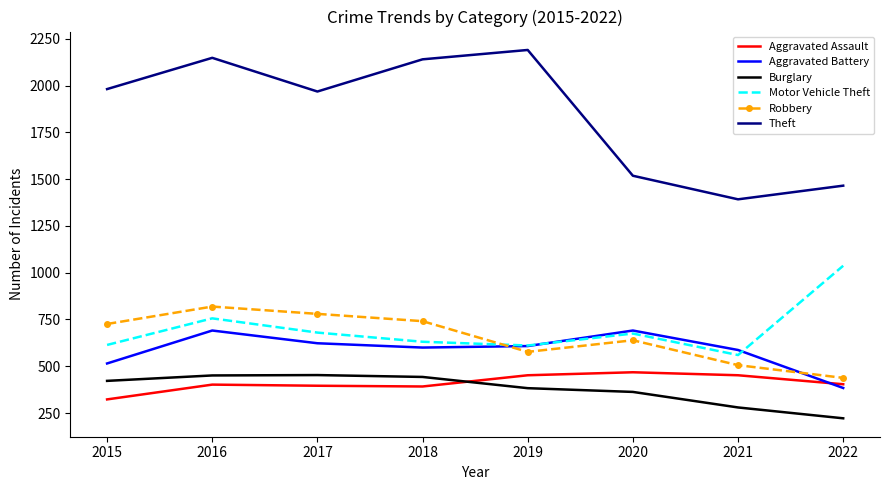

How many Robbery values are between 577 and 780?

5